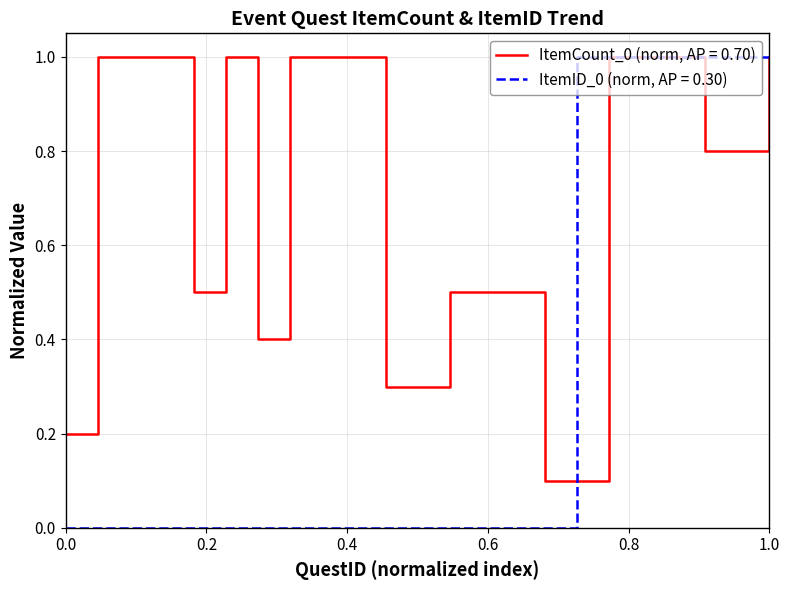

What is the greatest value displayed?

1.0